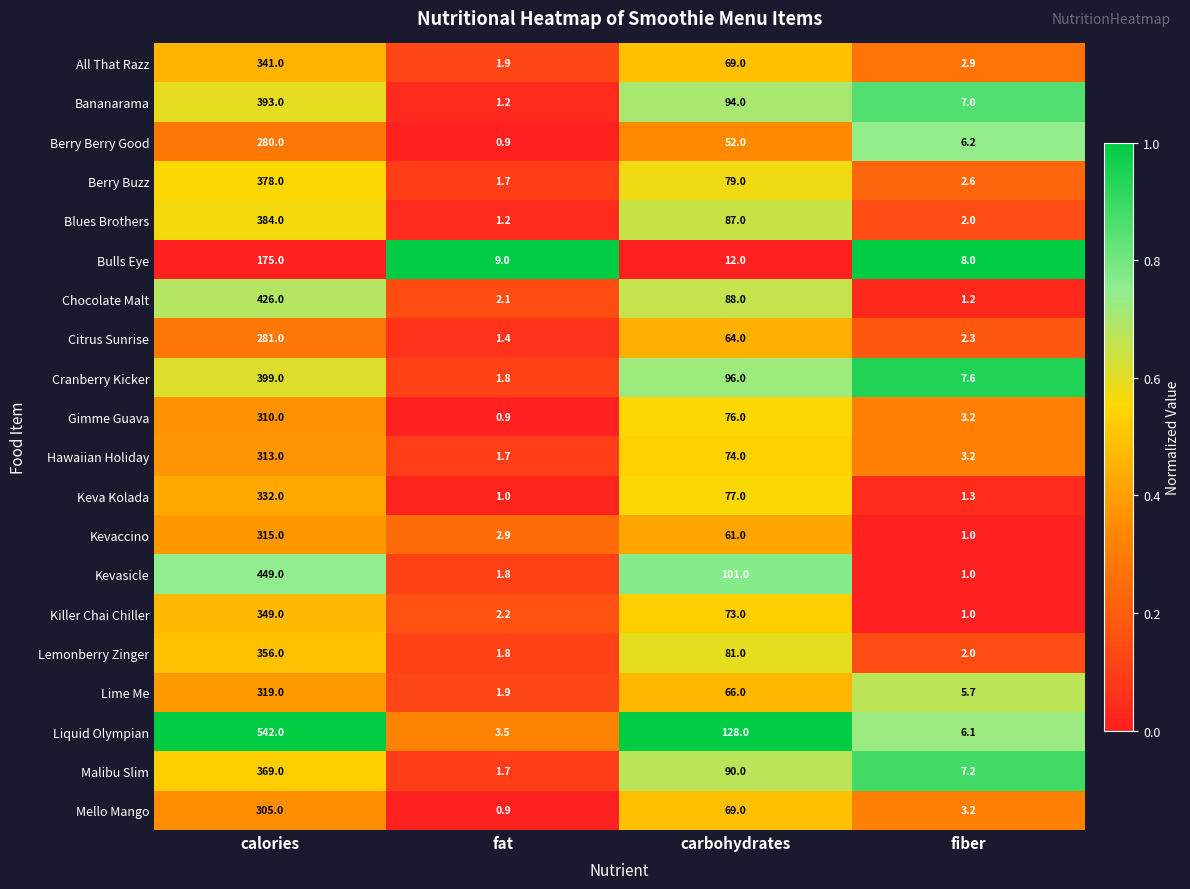

Between calories and carbohydrates, which series saw the biggest shift?

Liquid Olympian